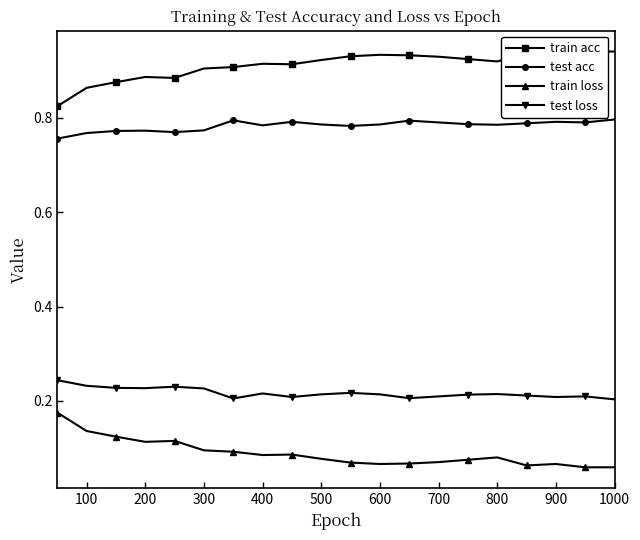

True or false: test loss and train loss cross at least once.

False